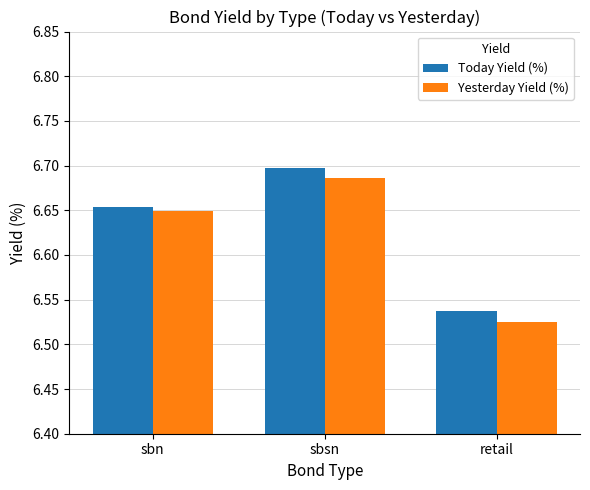

Where is Today Yield (%) nearest to the value 6?

retail